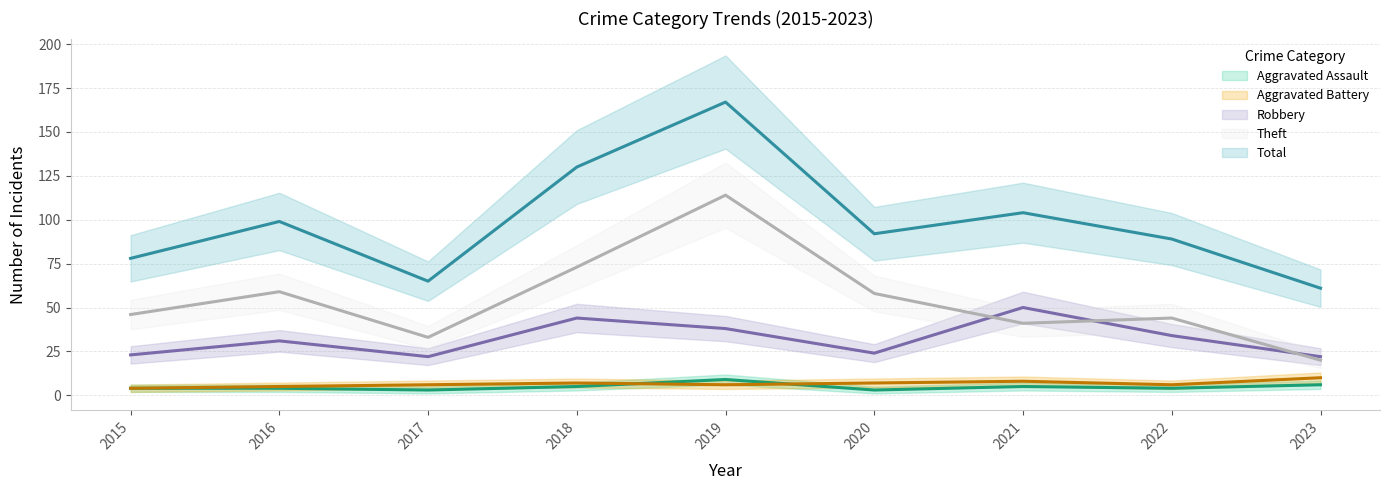

What is the difference between the highest and lowest values at 2016?

95